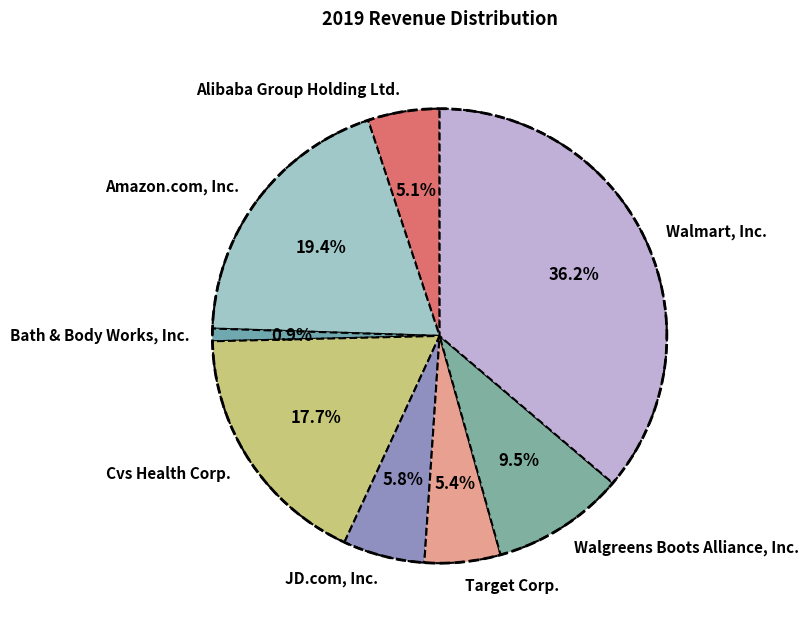

Is the sum of Walmart, Inc. and Bath & Body Works, Inc. greater than half?

No